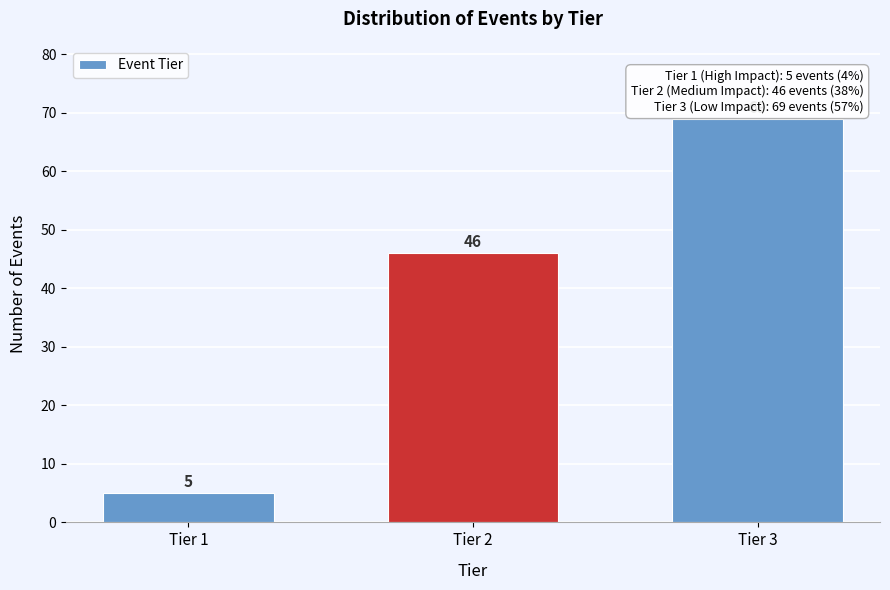

Reading left to right, list all the values displayed in this chart.

Tier 1=5	Tier 2=46	Tier 3=69